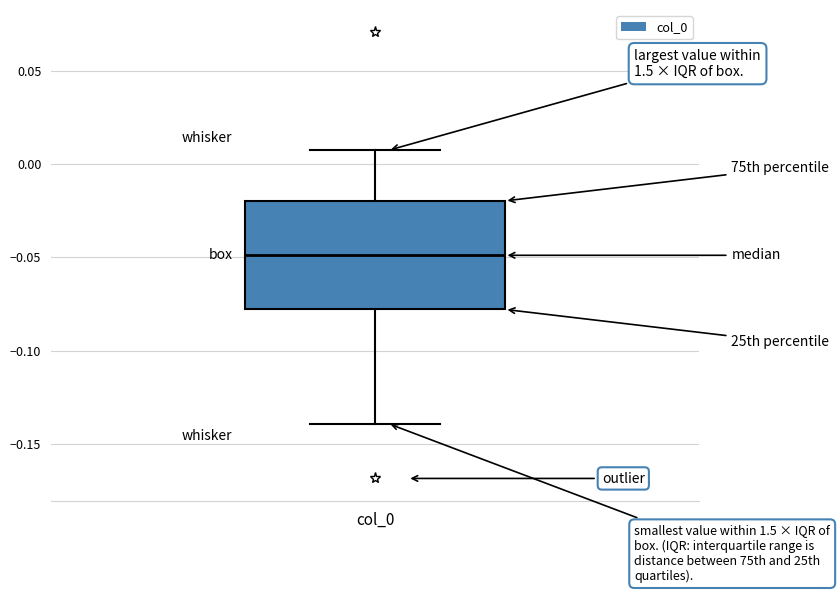

Read this box plot against the y-axis: the position of the median line, the range covered by the box, and the ends of both whiskers. The values are not printed on the chart, so give them approximately, as read against the axis.

median -0.050, box -0.080 to -0.020, whiskers -0.140 to 0.005